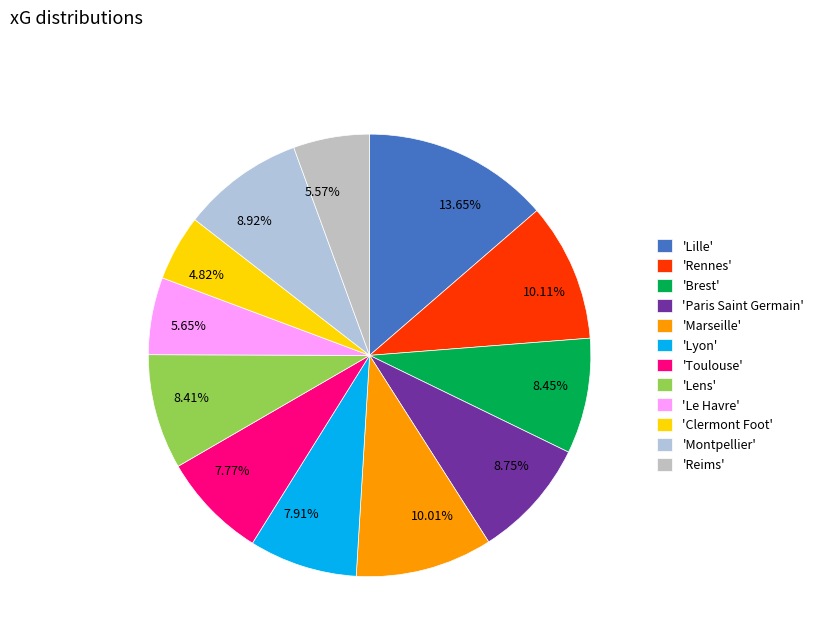

Combined, do 8.75% and 5.65% account for over 50%?

No